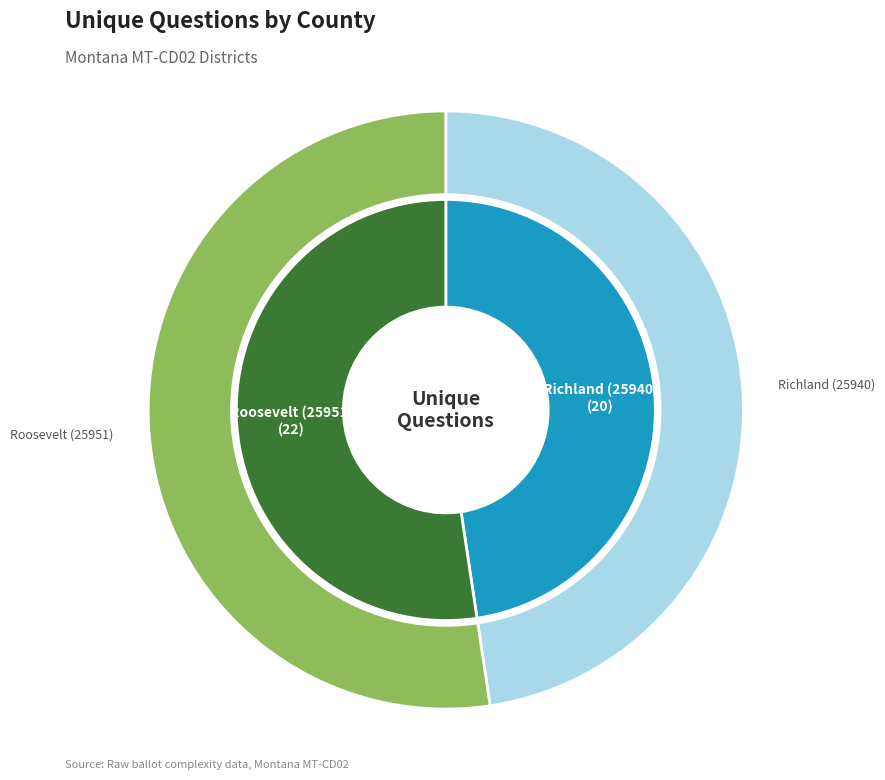

True or false: Roosevelt (25951) accounts for 52% of the total.

True